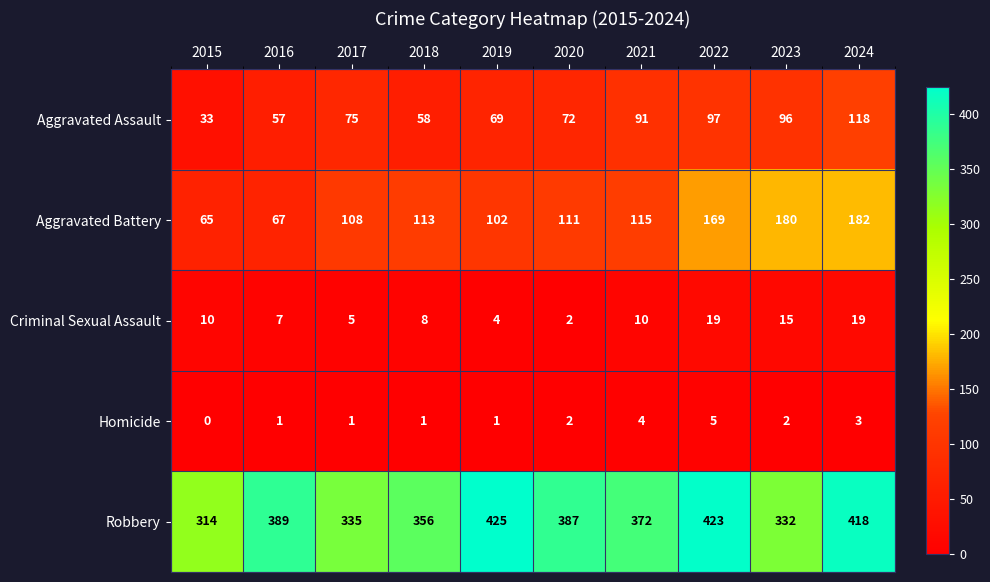

What is the average value of the Aggravated Assault series?

77